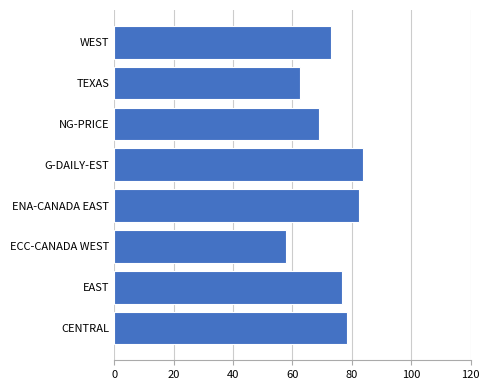

Which category has the lowest value across all series?

ECC-CANADA WEST